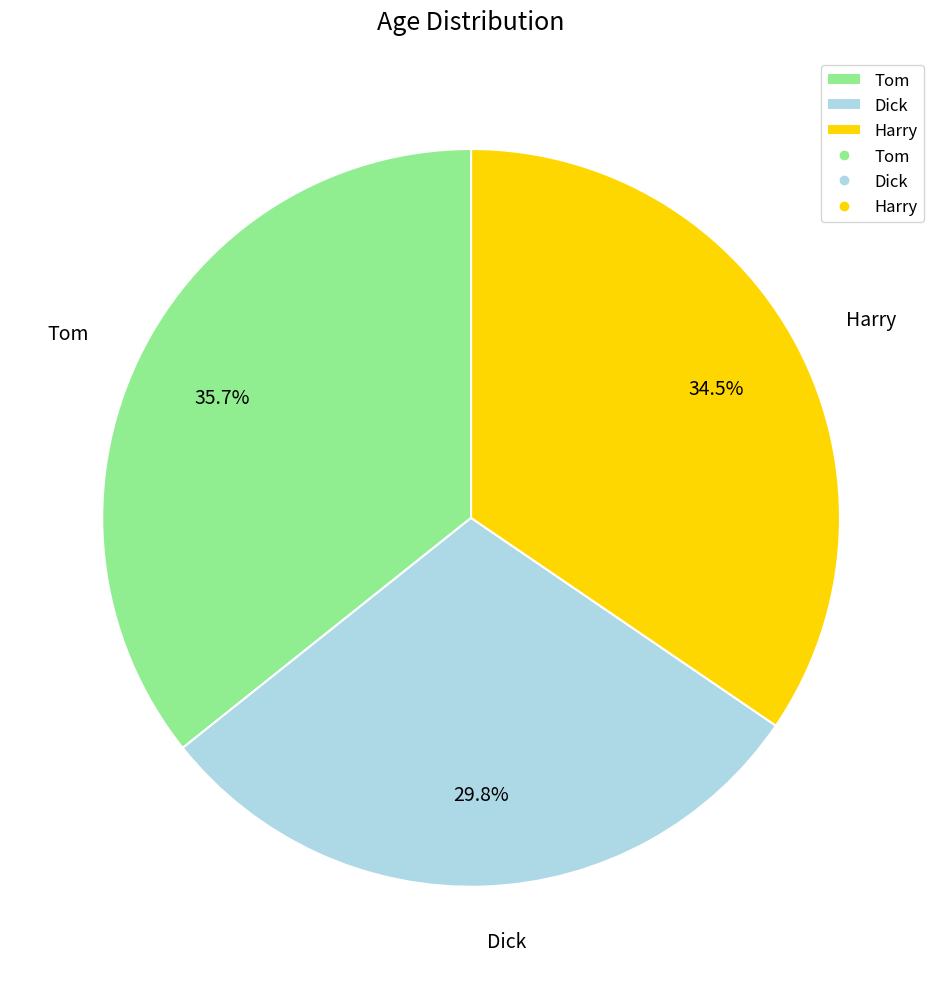

Rank the categories by value from highest to lowest.

Tom, Harry, Dick